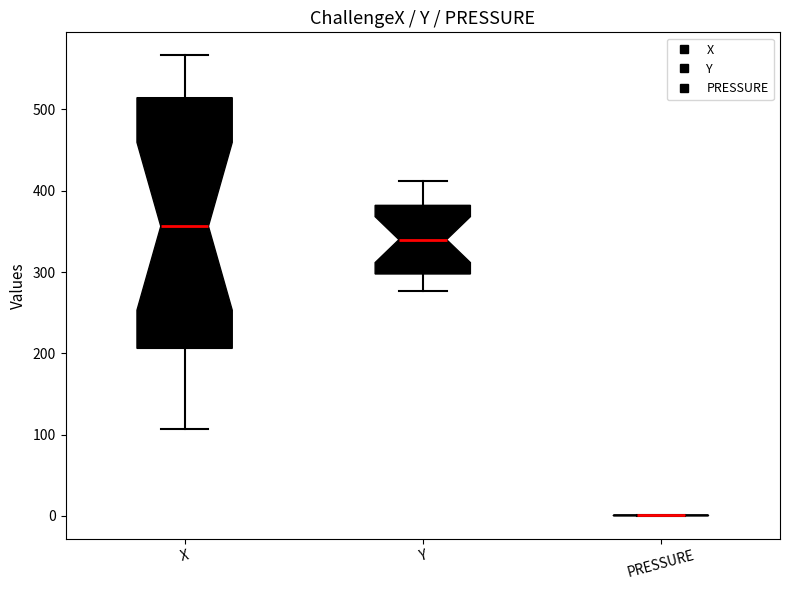

Reading left to right, transcribe this box plot: for each box, give where its median line is, the range the box spans, and where its two whiskers end, as read against the y-axis. The values are not printed on the chart, so give them approximately, as read against the axis.

X: median 360, box 210 to 510, whiskers 110 to 570
Y: median 340, box 300 to 380, whiskers 280 to 410
PRESSURE: box collapsed to a line at 0, whiskers 0 to 0